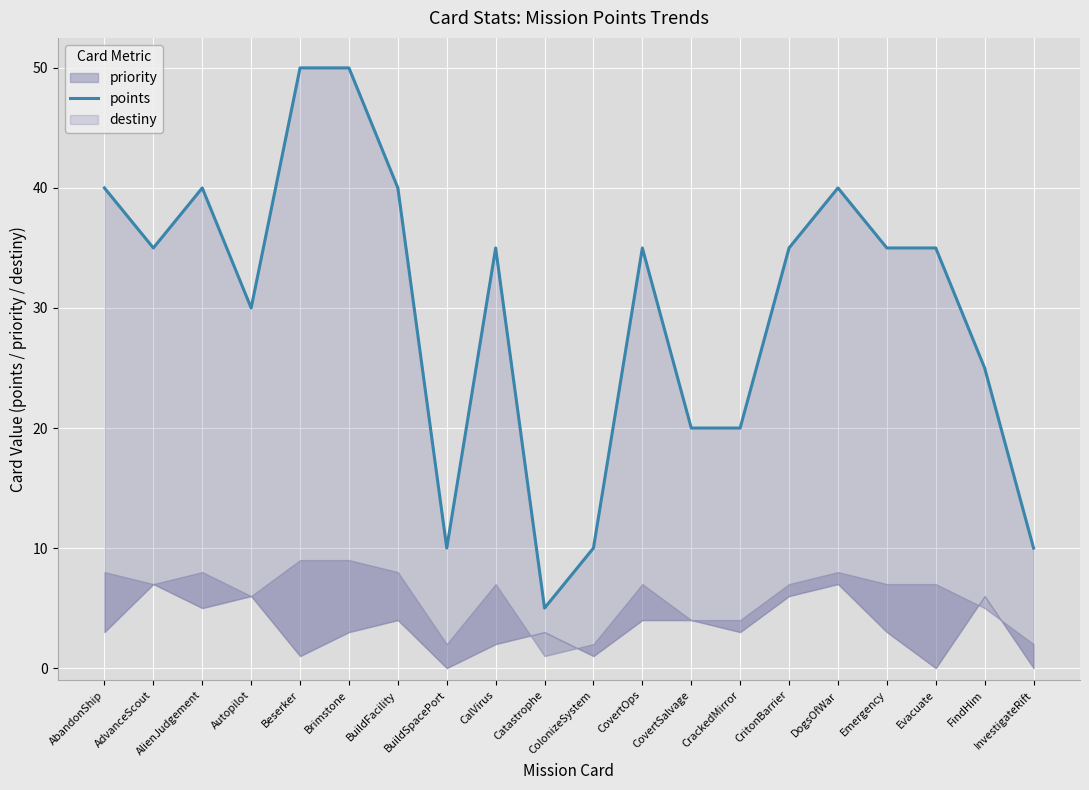

Count the number of categories in the chart.

20